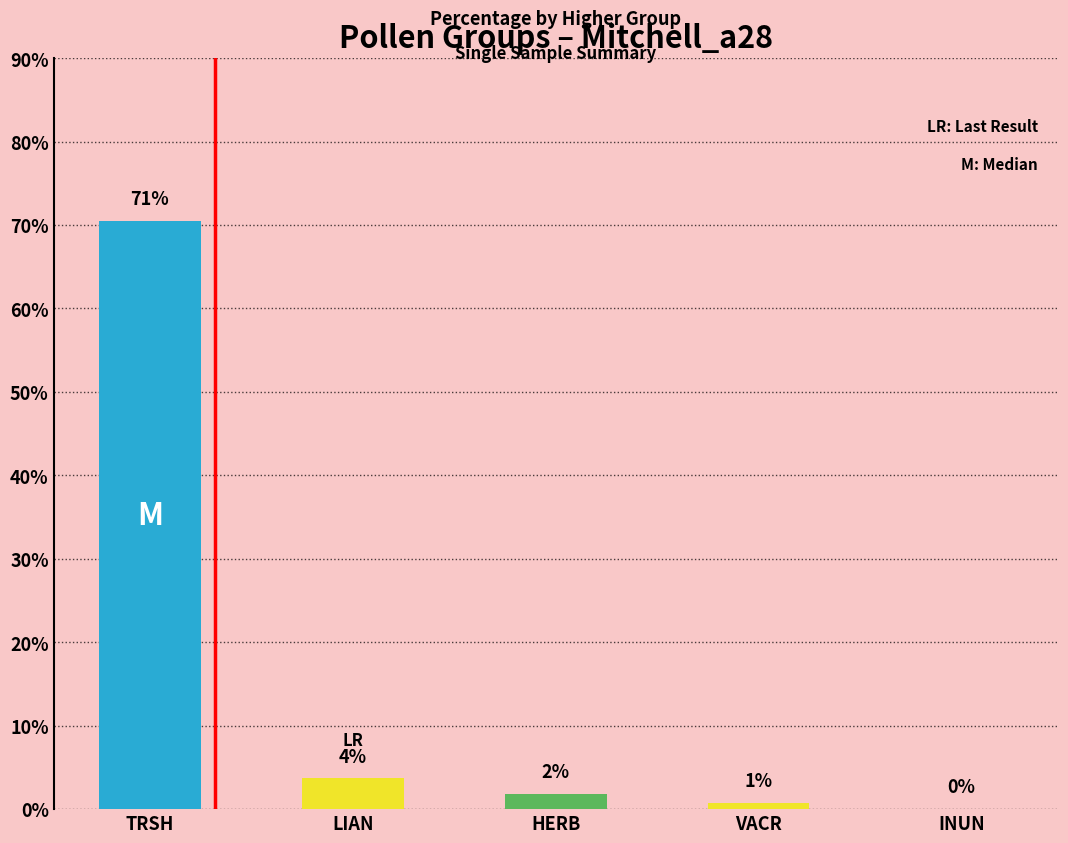

At which label is the value closest to 35?

LIAN